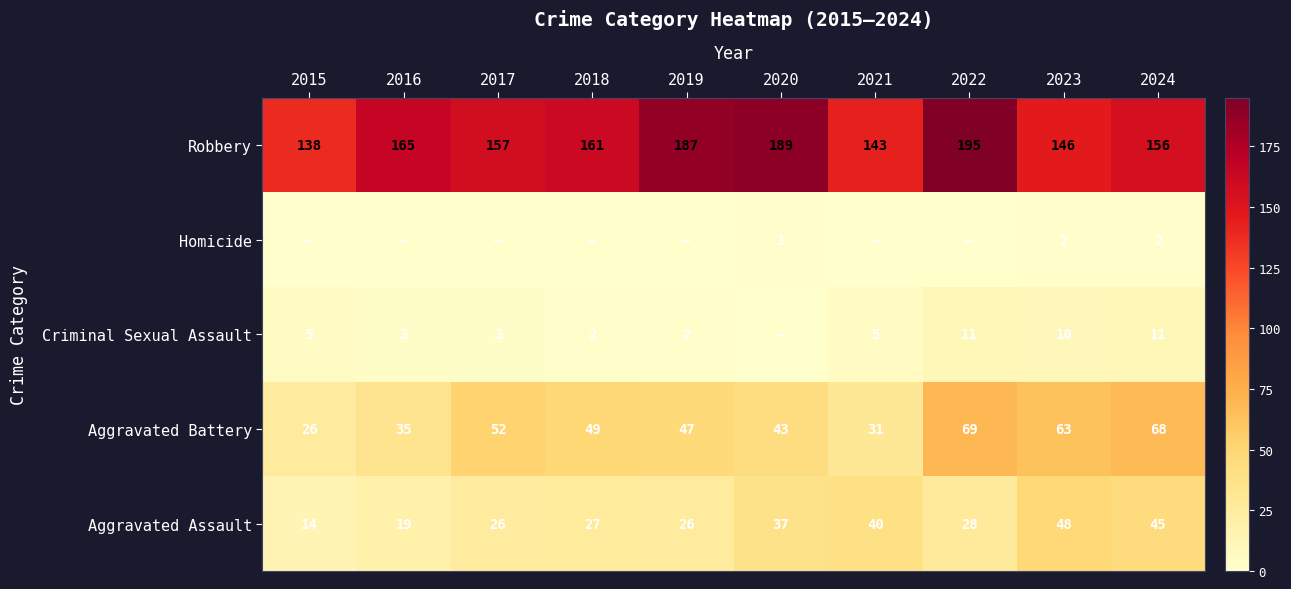

How many categories are shown in the chart?

10